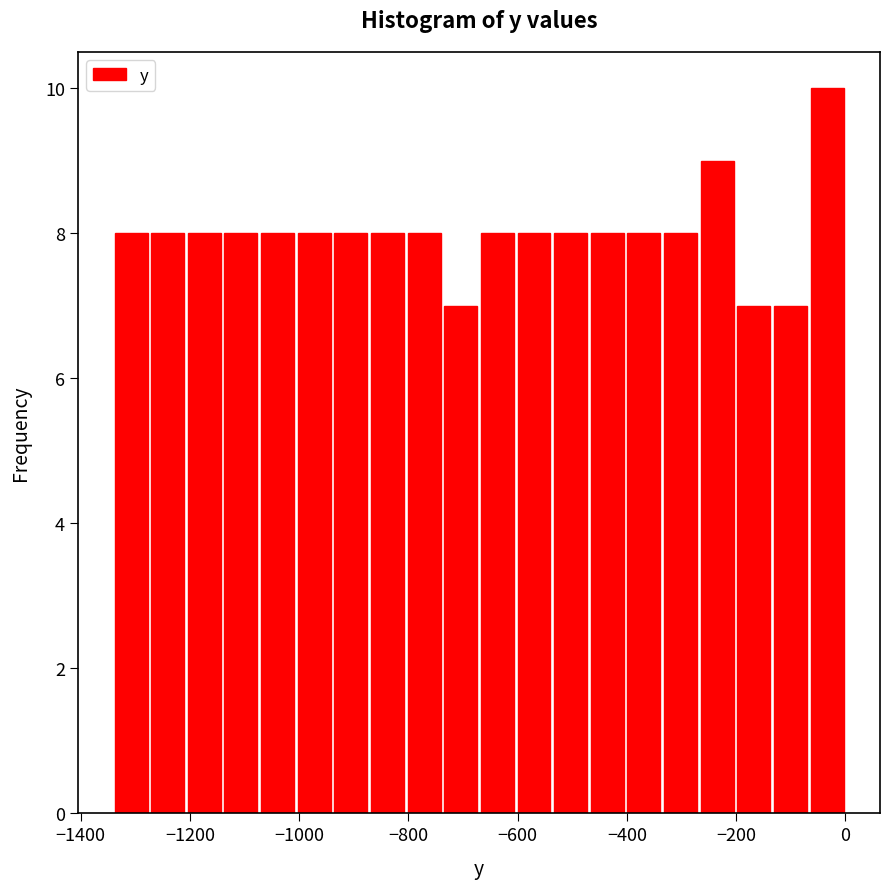

Around what value on the x-axis is the tallest bar? Give the approximate position of its centre, as read against the axis.

-40